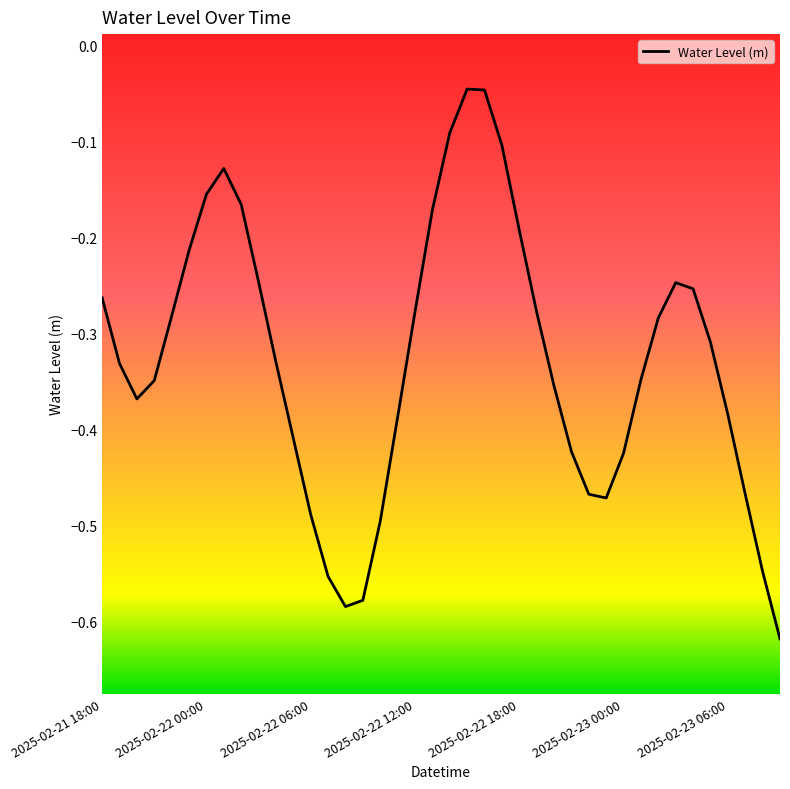

Is it true that the value at 2025-02-22 06:00 is -0.7?

False